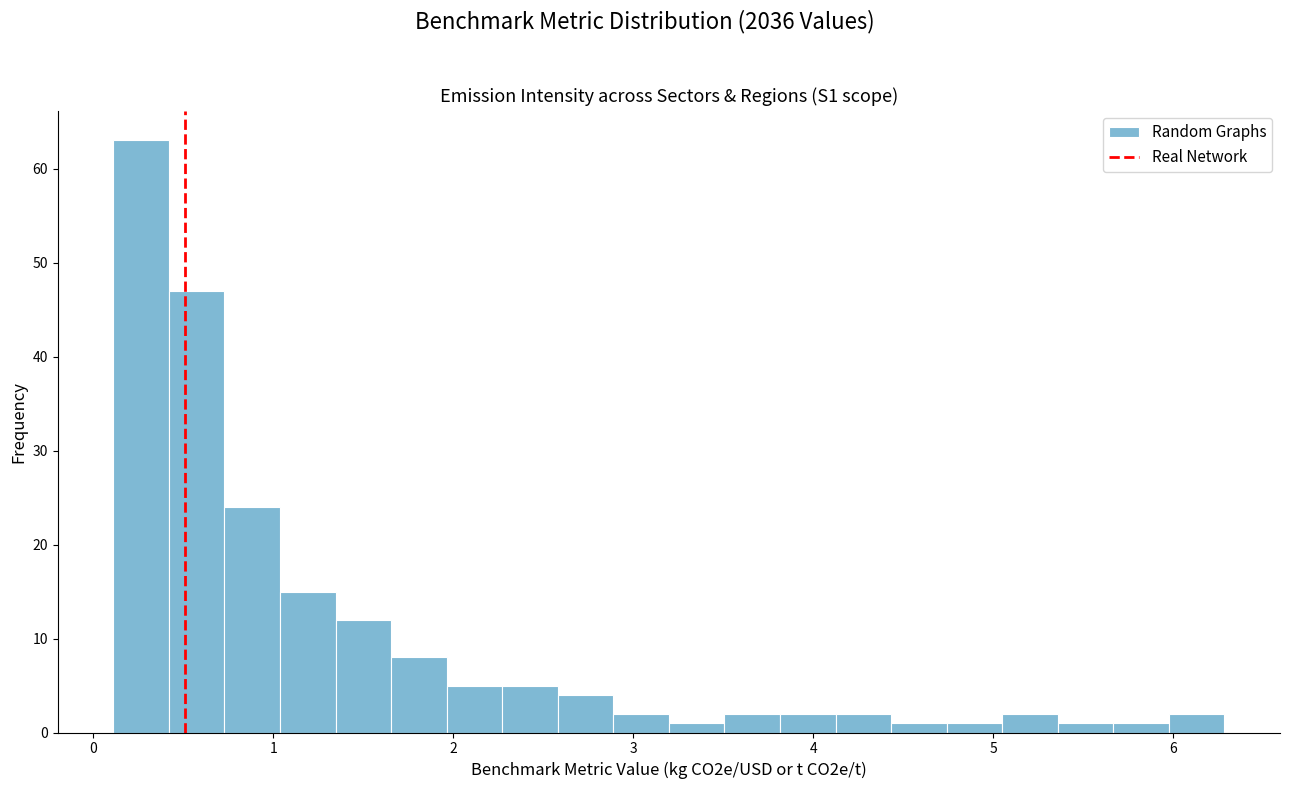

Read against the x-axis, roughly where is the centre of the tallest bar?

0.3